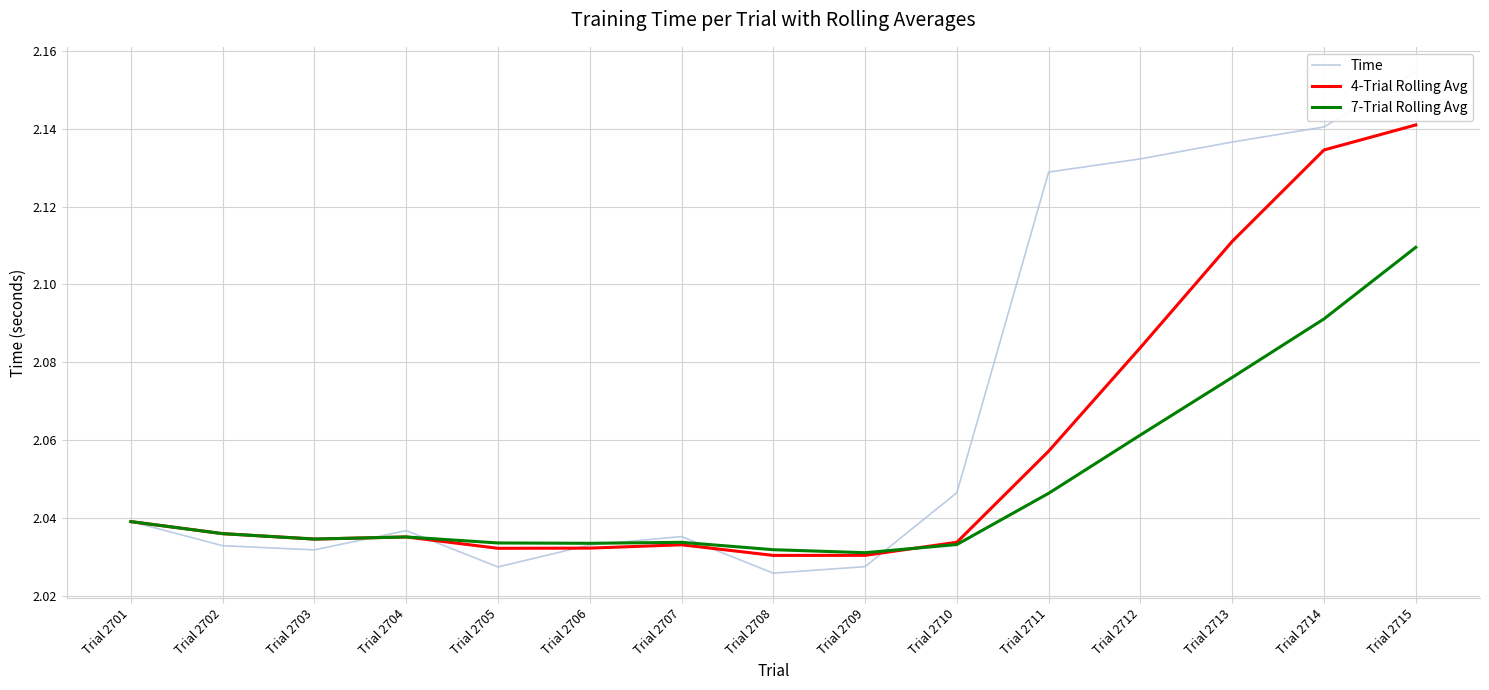

What is the approximate value of 7-Trial Rolling Avg at Trial 2705?

2.0